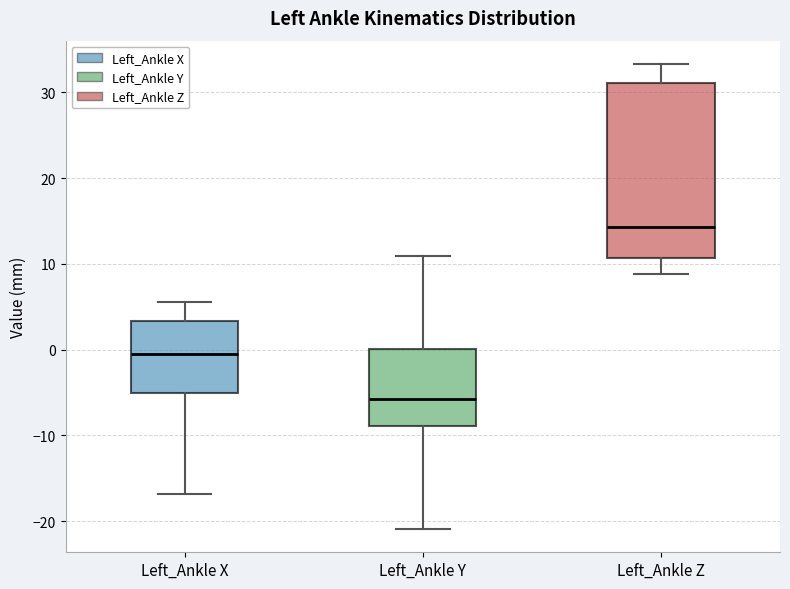

Which box has the highest median line?

Left_Ankle Z